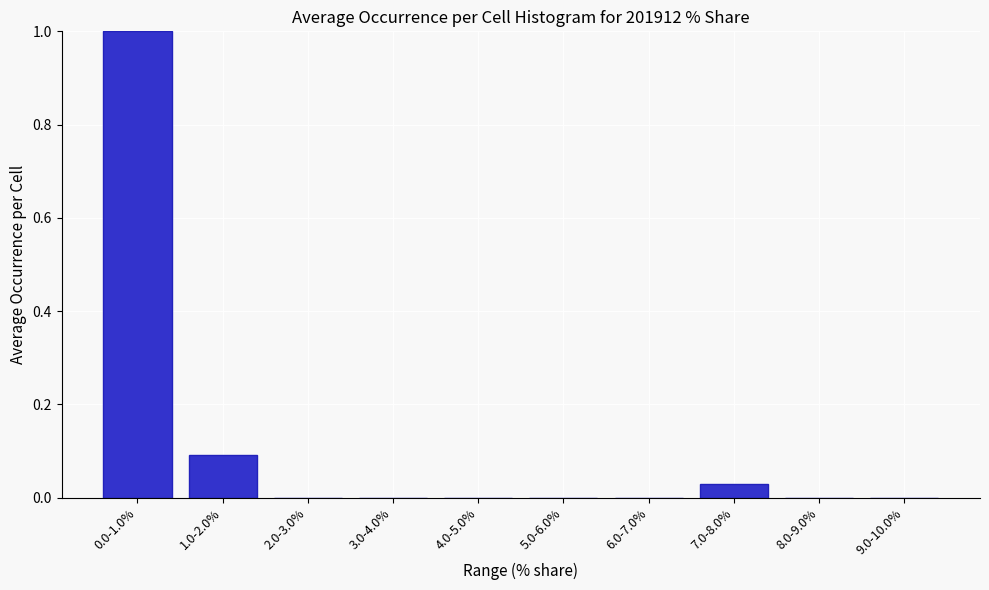

What is the maximum value shown in the chart?

1.0